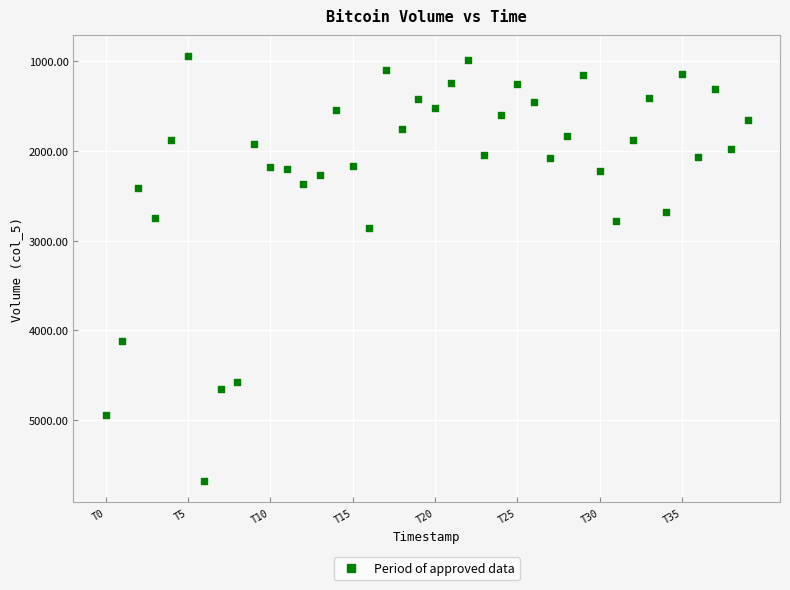

What is the range of Y values (max minus min)?

4735.0